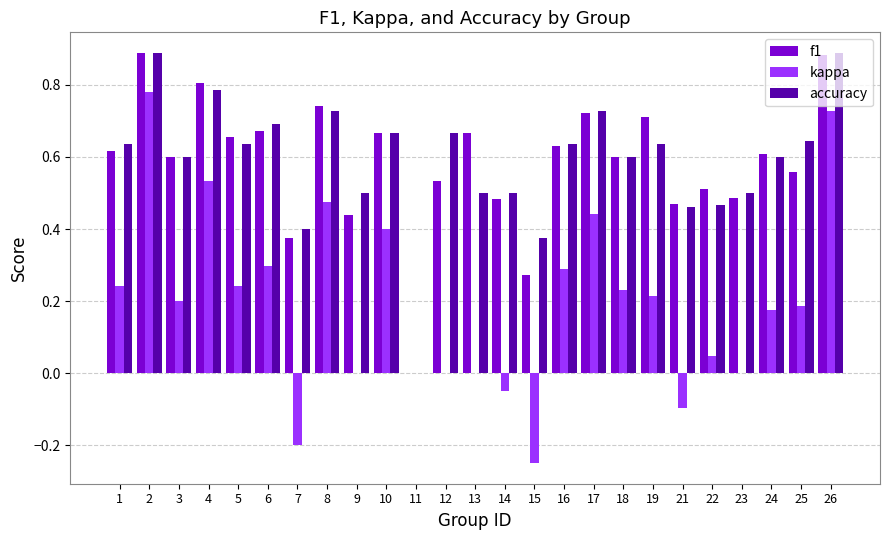

Is the value of f1 at 21 greater than the value of accuracy at 6?

No